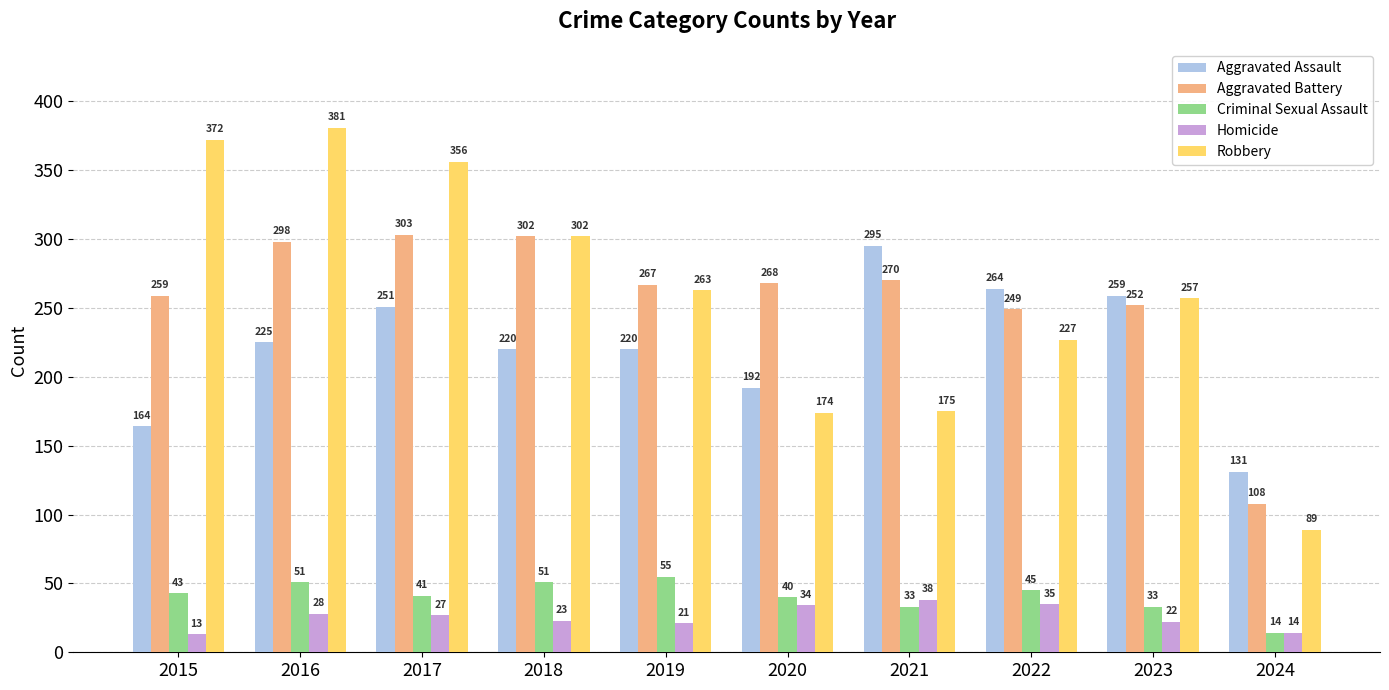

What is the difference between the highest and lowest values at 2024?

117